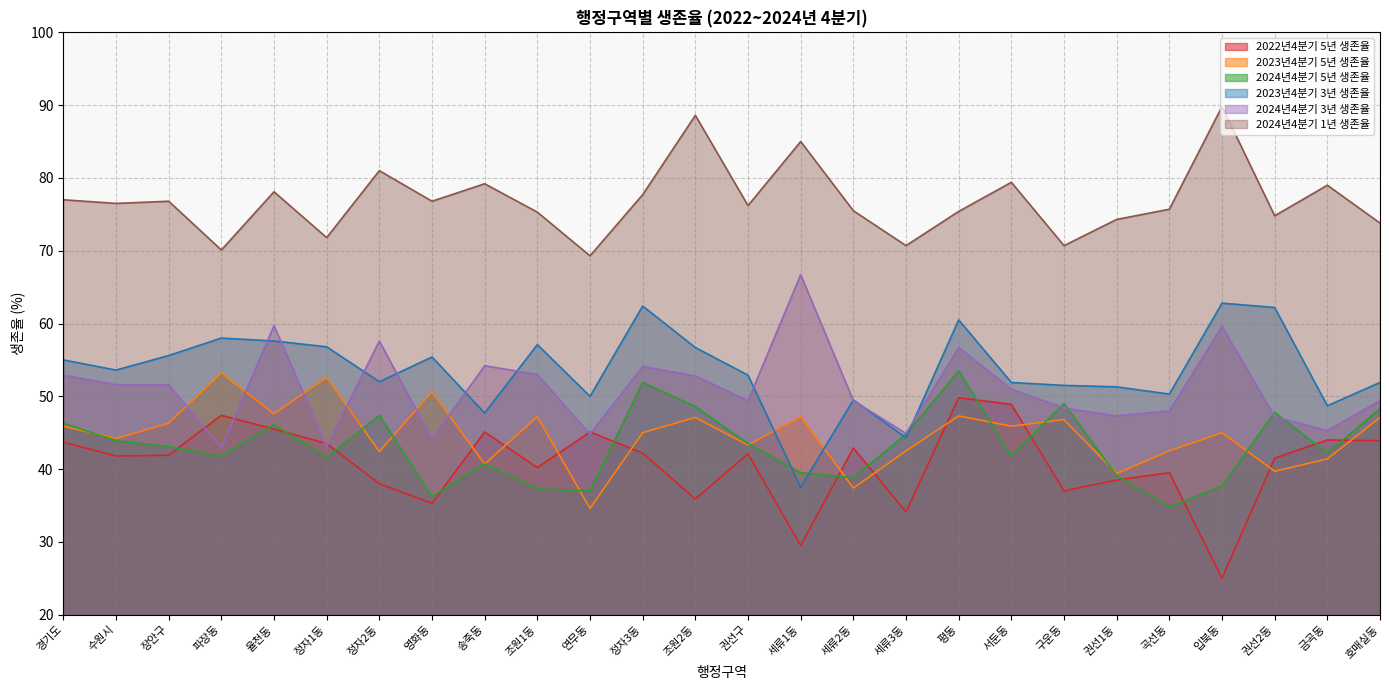

Reading right to left, list all the values displayed in this chart.

2022년4분기 5년 생존율: 호매실동=43.9	금곡동=44.0	권선2동=41.5	입북동=25.0	곡선동=39.5	권선1동=38.5	구운동=37.0	서둔동=48.9	평동=49.8	세류3동=34.1	세류2동=42.9	세류1동=29.5	권선구=42.1	조원2동=35.9	정자3동=42.2	연무동=45.1	조원1동=40.2	송죽동=45.1	영화동=35.3	정자2동=38.0	정자1동=43.5	율천동=45.5	파장동=47.4	장안구=41.9	수원시=41.8	경기도=43.7
2023년4분기 5년 생존율: 호매실동=47.1	금곡동=41.4	권선2동=39.7	입북동=45.0	곡선동=42.5	권선1동=39.4	구운동=46.8	서둔동=45.9	평동=47.3	세류3동=42.5	세류2동=37.4	세류1동=47.2	권선구=43.3	조원2동=47.1	정자3동=45.0	연무동=34.6	조원1동=47.2	송죽동=40.7	영화동=50.6	정자2동=42.4	정자1동=52.6	율천동=47.6	파장동=53.2	장안구=46.3	수원시=44.2	경기도=45.9
2024년4분기 5년 생존율: 호매실동=48.3	금곡동=42.2	권선2동=47.8	입북동=37.7	곡선동=34.8	권선1동=39.1	구운동=49.0	서둔동=41.8	평동=53.5	세류3동=44.8	세류2동=38.8	세류1동=39.5	권선구=43.5	조원2동=48.6	정자3동=51.9	연무동=37.0	조원1동=37.3	송죽동=40.7	영화동=36.2	정자2동=47.4	정자1동=41.6	율천동=46.1	파장동=41.8	장안구=43.1	수원시=43.9	경기도=46.3
2023년4분기 3년 생존율: 호매실동=51.9	금곡동=48.7	권선2동=62.2	입북동=62.8	곡선동=50.3	권선1동=51.3	구운동=51.5	서둔동=51.9	평동=60.5	세류3동=44.3	세류2동=49.5	세류1동=37.5	권선구=52.9	조원2동=56.7	정자3동=62.4	연무동=50.0	조원1동=57.1	송죽동=47.7	영화동=55.4	정자2동=52.0	정자1동=56.8	율천동=57.6	파장동=58.0	장안구=55.6	수원시=53.6	경기도=55.0
2024년4분기 3년 생존율: 호매실동=49.4	금곡동=45.3	권선2동=47.2	입북동=59.6	곡선동=48.0	권선1동=47.3	구운동=48.4	서둔동=51.0	평동=56.7	세류3동=44.9	세류2동=49.4	세류1동=66.7	권선구=49.4	조원2동=52.8	정자3동=54.1	연무동=44.8	조원1동=53.0	송죽동=54.2	영화동=44.1	정자2동=57.6	정자1동=43.1	율천동=59.7	파장동=42.9	장안구=51.6	수원시=51.6	경기도=52.9
2024년4분기 1년 생존율: 호매실동=73.8	금곡동=79.0	권선2동=74.8	입북동=89.8	곡선동=75.7	권선1동=74.3	구운동=70.7	서둔동=79.4	평동=75.4	세류3동=70.7	세류2동=75.5	세류1동=85.0	권선구=76.2	조원2동=88.6	정자3동=77.7	연무동=69.3	조원1동=75.3	송죽동=79.2	영화동=76.8	정자2동=81.0	정자1동=71.8	율천동=78.1	파장동=70.1	장안구=76.8	수원시=76.5	경기도=77.0